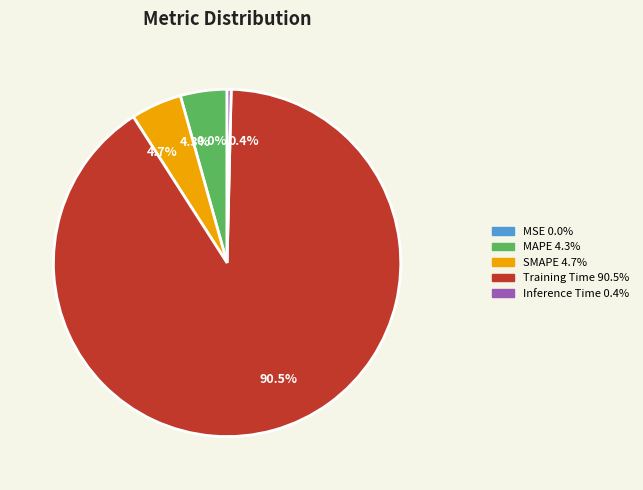

What is the largest slice in the pie chart?

Training Time